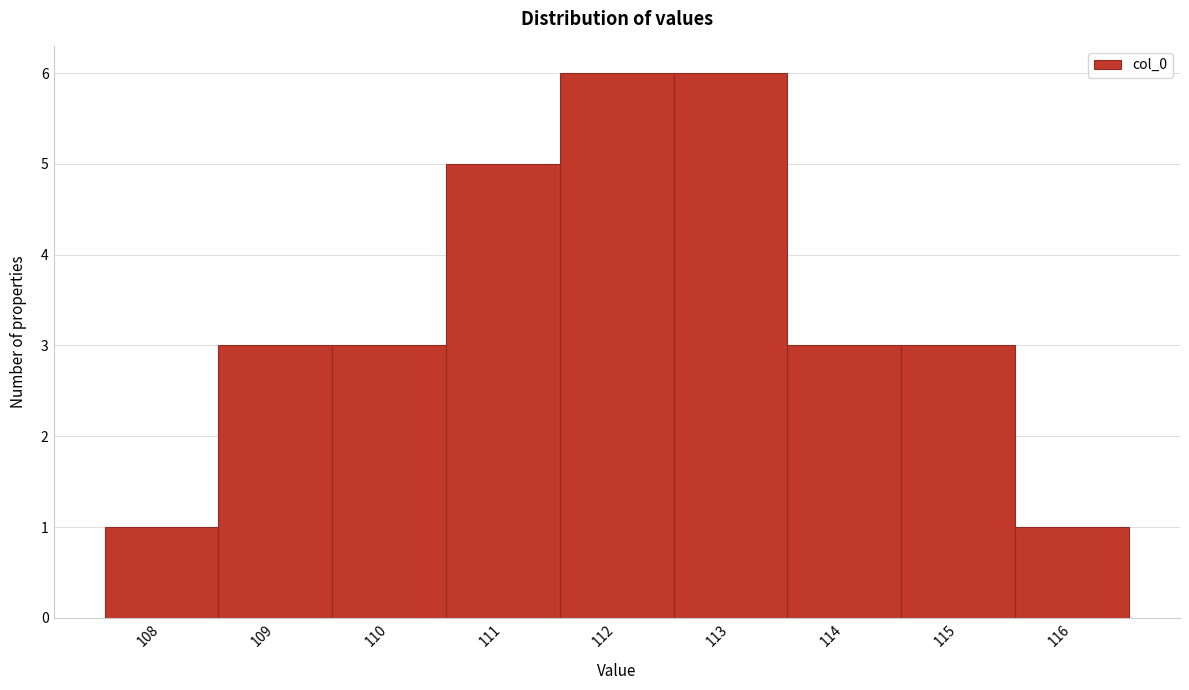

Reading right to left, extract all data points from this chart.

1	3	3	6	6	5	3	3	1